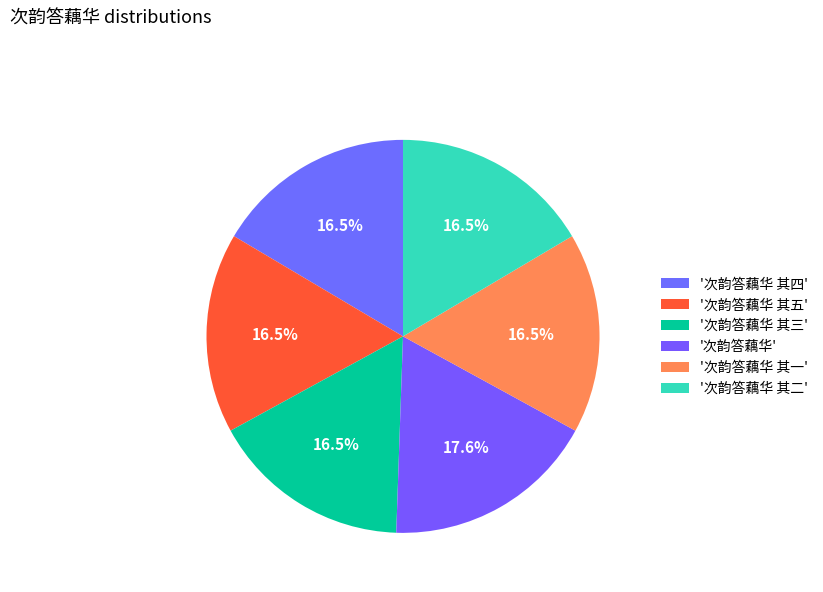

How many segments does this pie chart have?

6